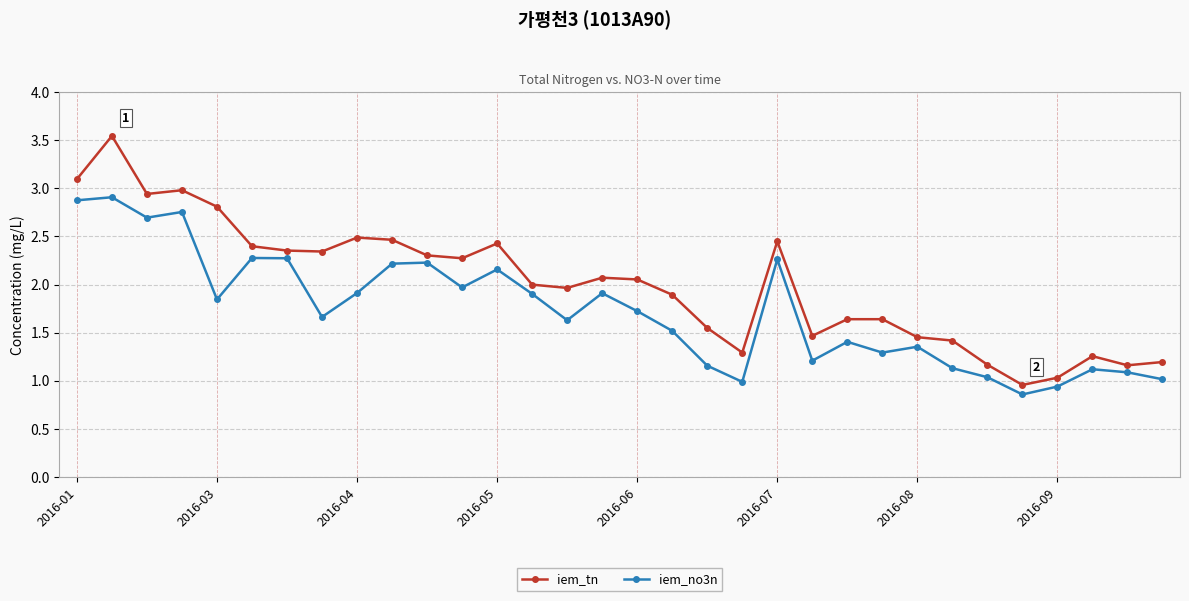

Which series has the largest total across all categories?

iem_tn